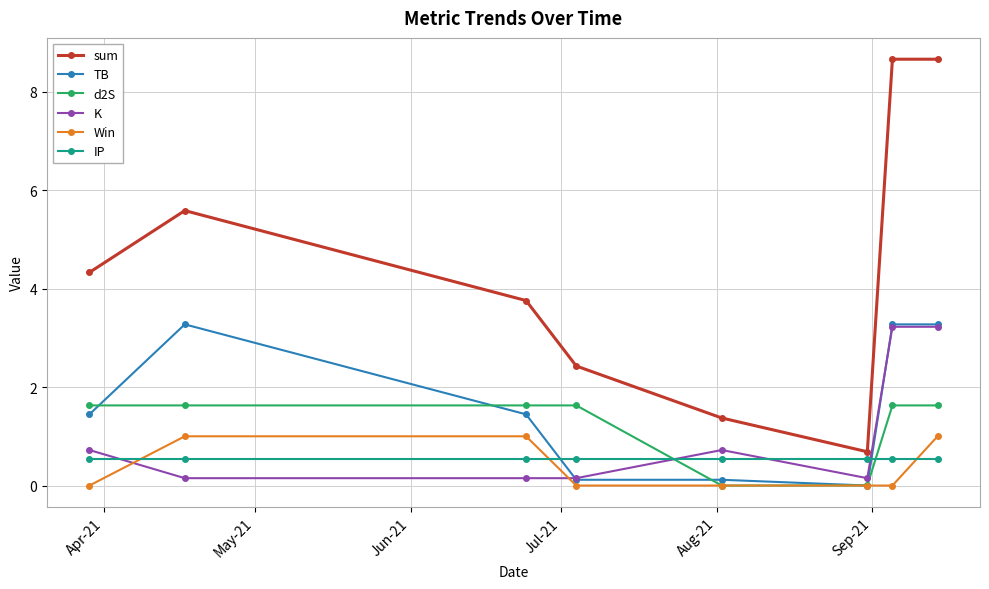

True or false: IP and K intersect in this chart.

True